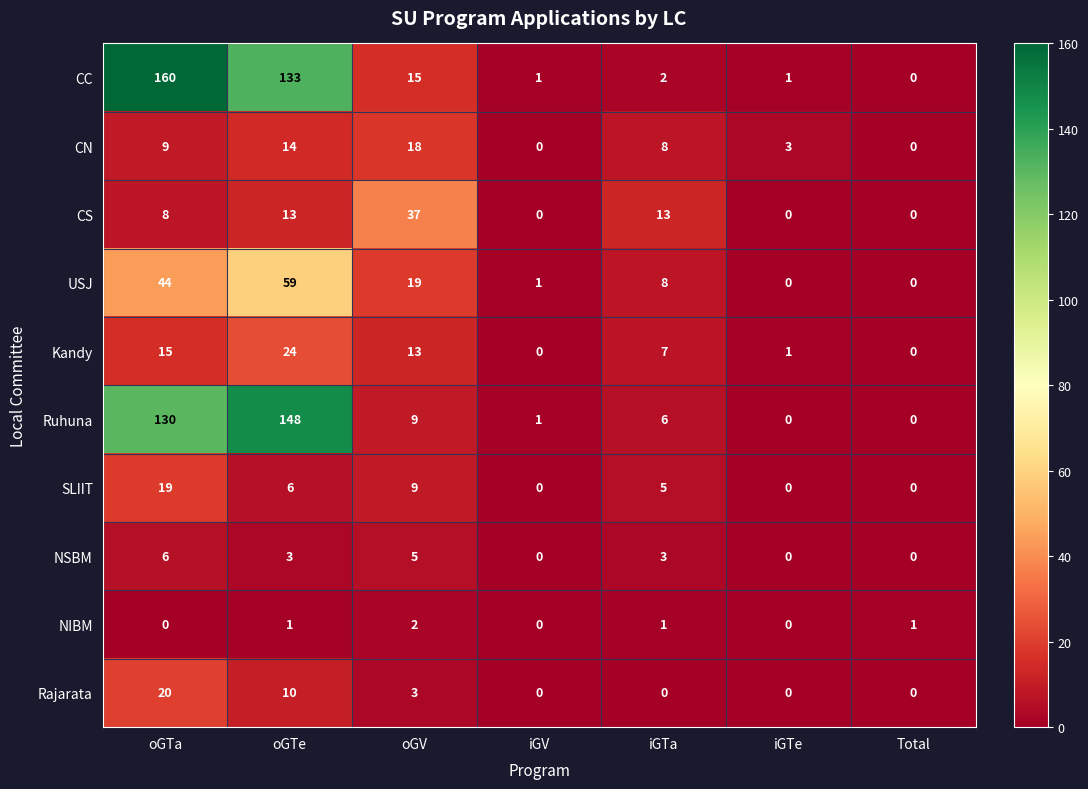

What is the spread (max minus min) of values at oGV?

35